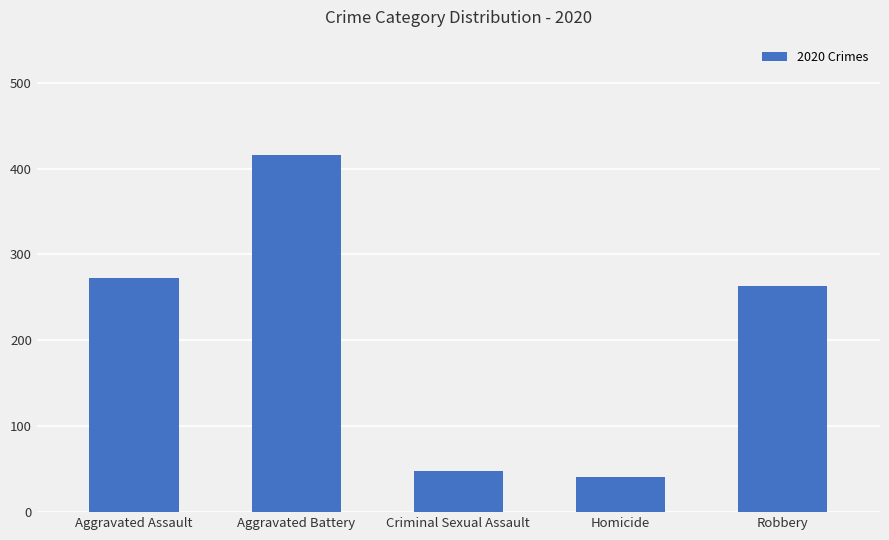

Which has a higher value, Aggravated Battery or Criminal Sexual Assault?

Aggravated Battery